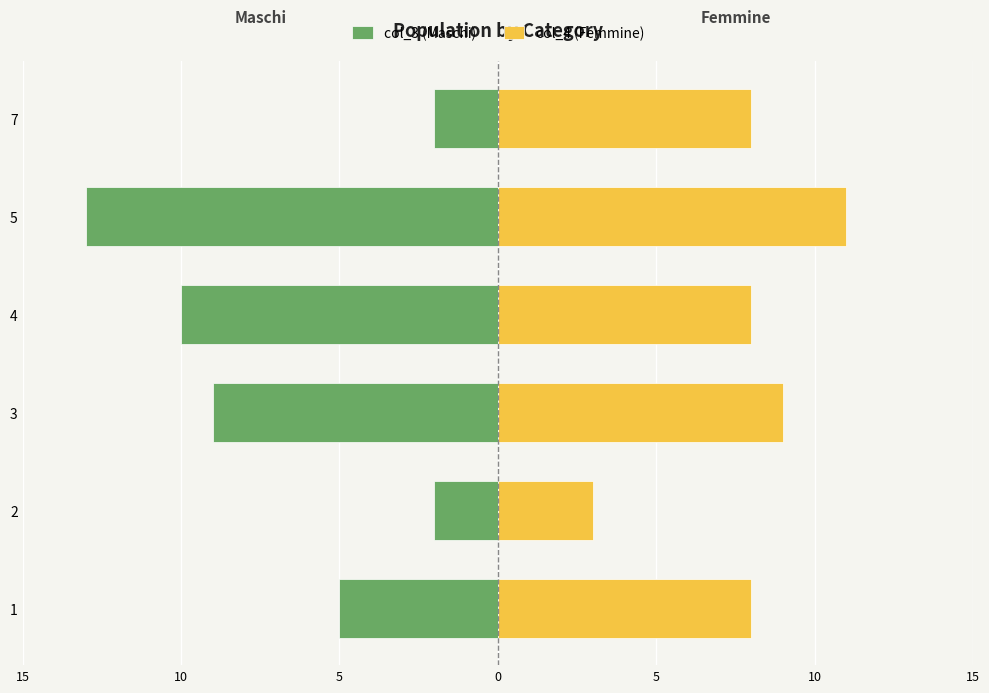

What are all the series names shown in the legend?

col_3 (Maschi), col_4 (Femmine)